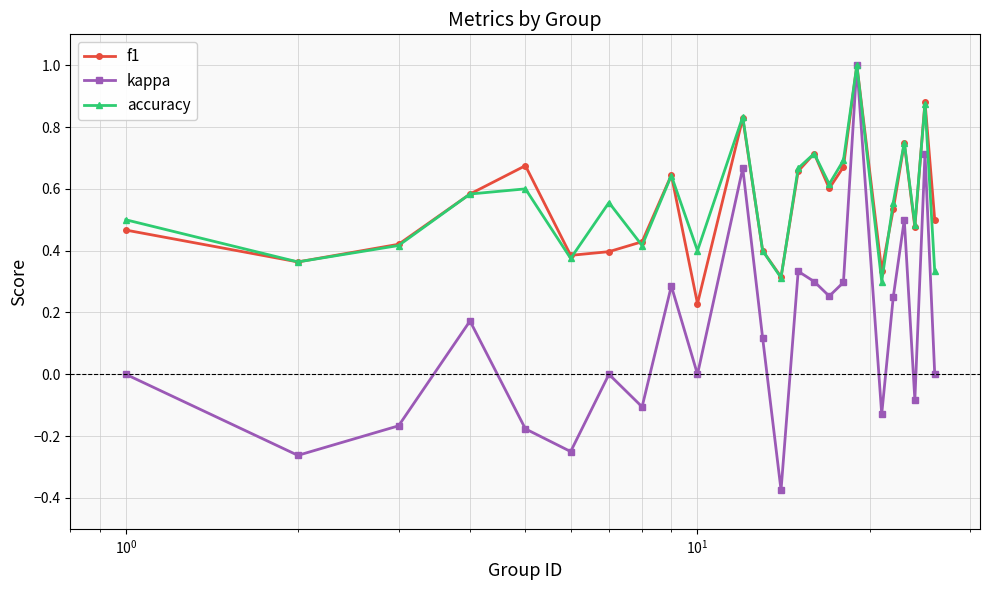

In kappa, how many points are higher than both neighbors (excluding endpoints)?

8